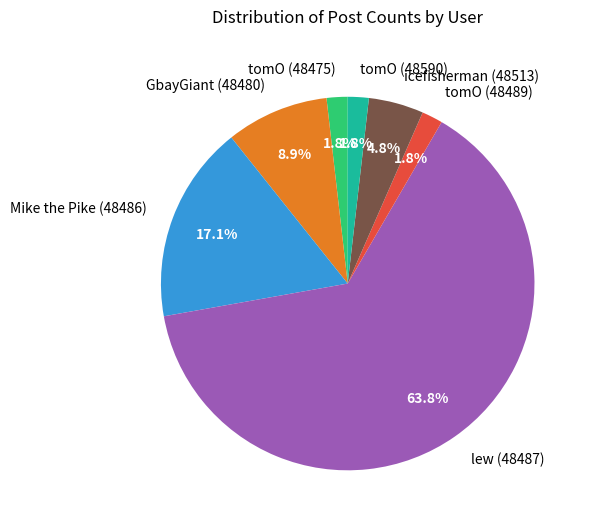

Does any single category account for the majority?

Yes